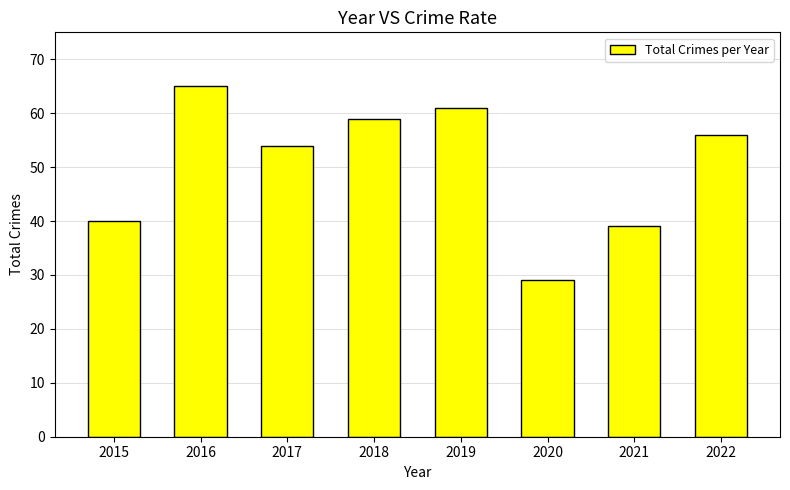

What is the approximate value at 2016, to the nearest 5?

65